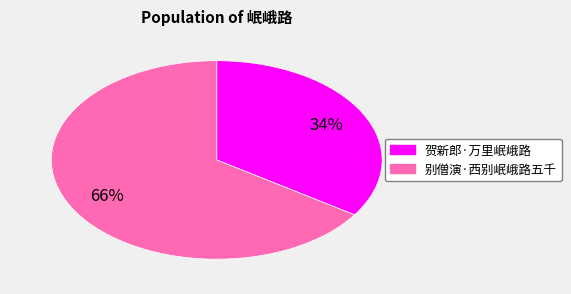

How many slices are in this pie chart?

2